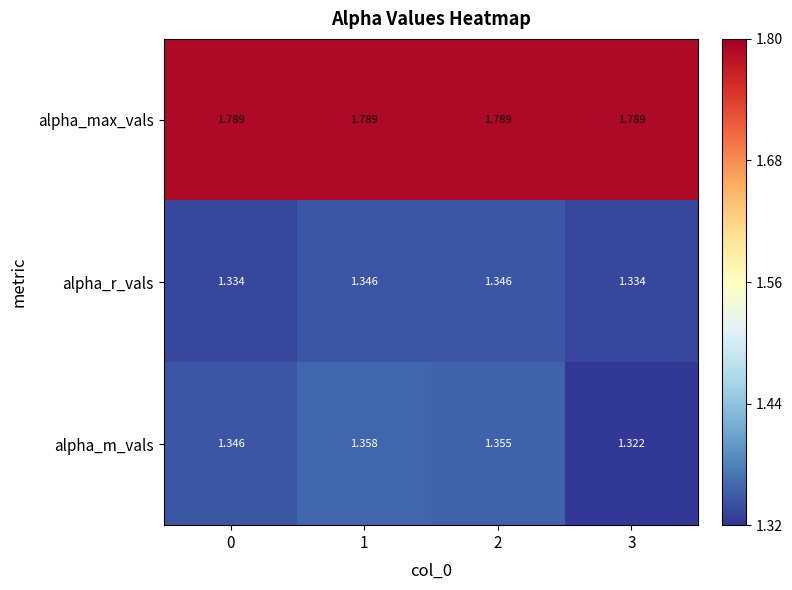

List the series in order of their peak value, lowest first.

alpha_r_vals, alpha_m_vals, alpha_max_vals